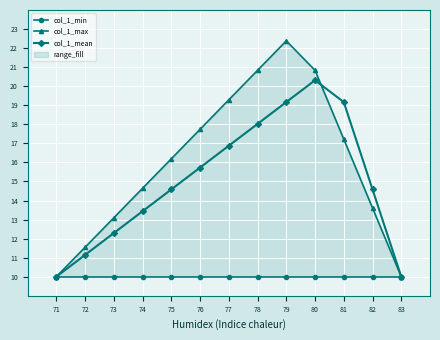

Which series has the largest total across all categories?

col_1_max